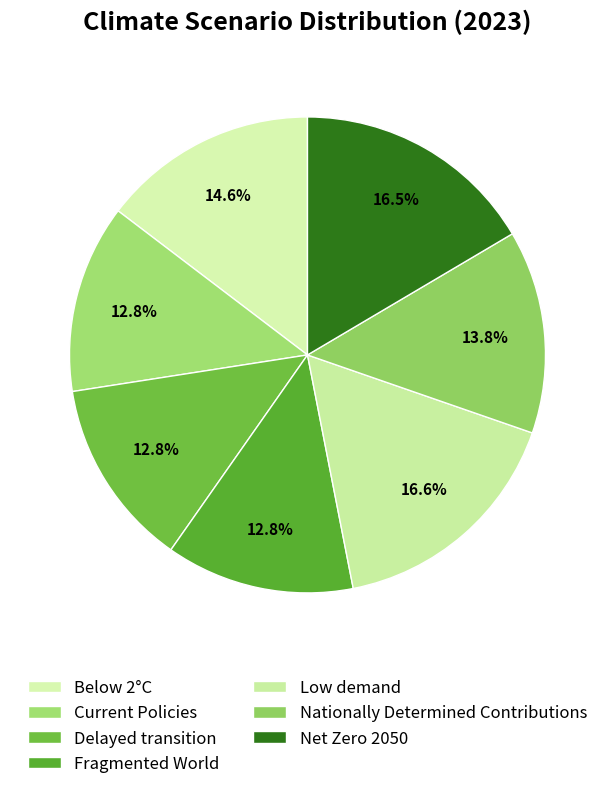

What percentage is NOT represented by Net Zero 2050?

83.5%